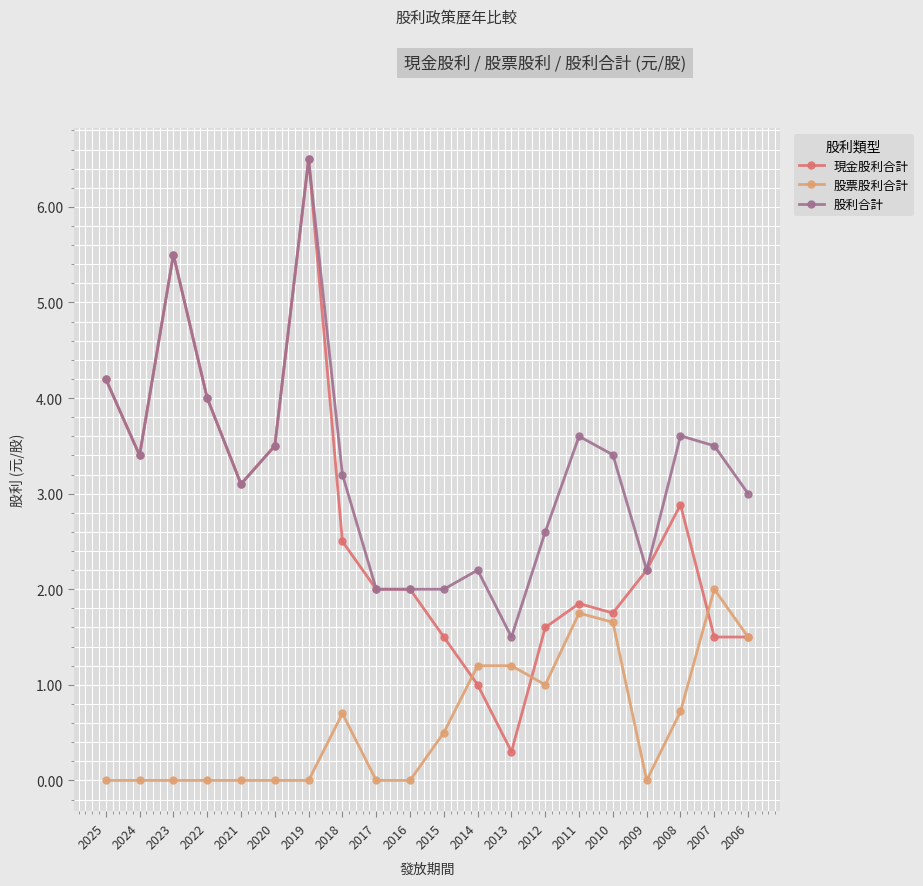

True or false: 股票股利合計 has more than 1 interior local peaks.

True